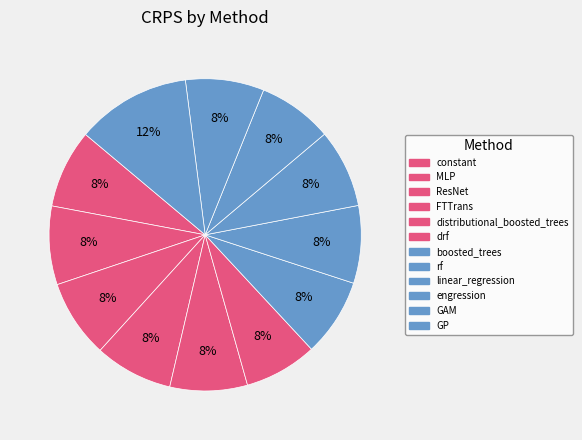

The constant slice represents 1% of the pie. True or false?

False